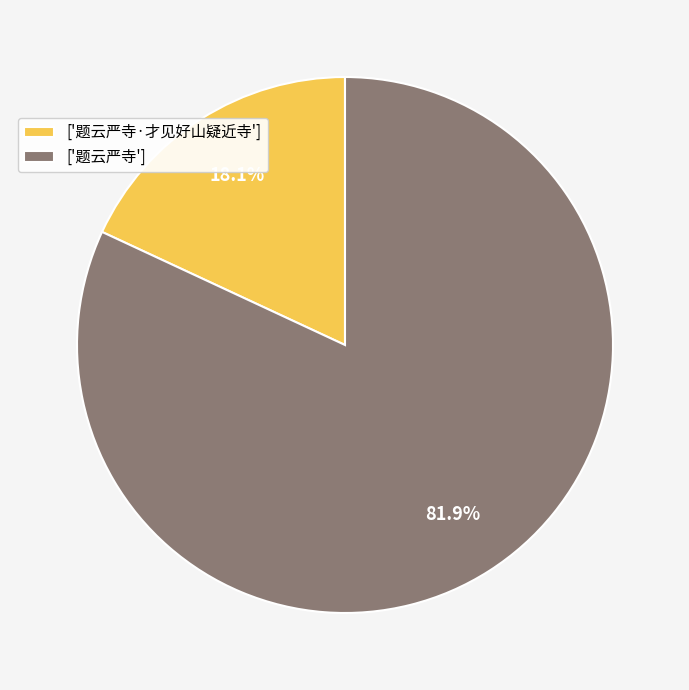

Is the sum of ['题云严寺'] and ['题云严寺·才见好山疑近寺'] greater than half?

Yes